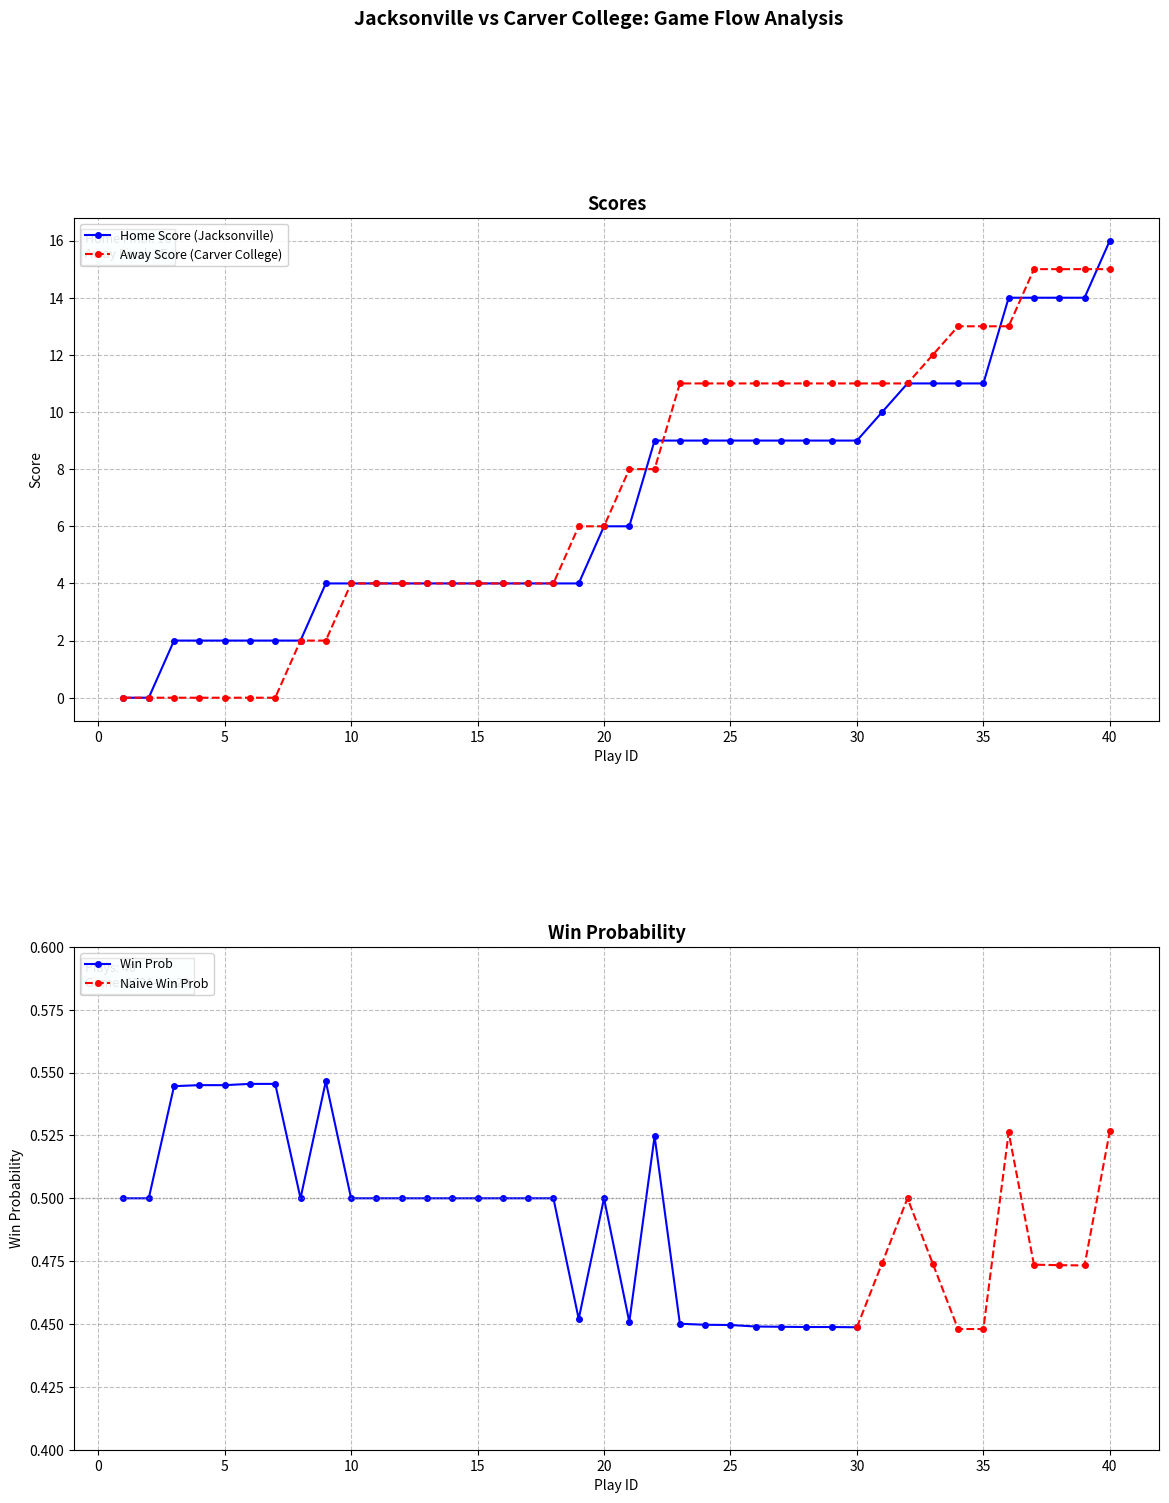

The away_score series shows 19 at 33. True or false?

False